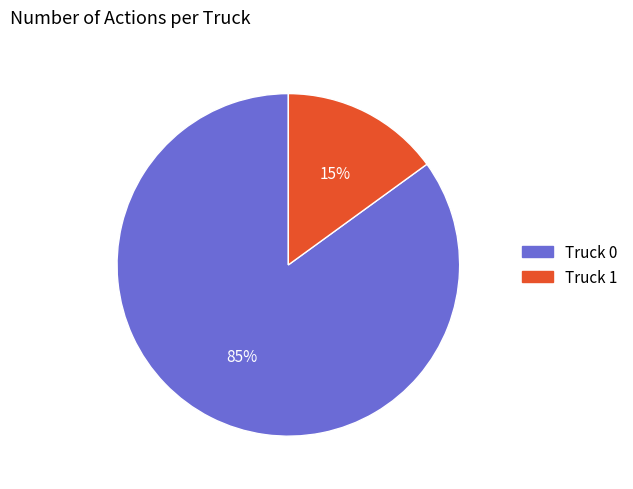

Which category has the biggest portion of the pie?

Truck 0